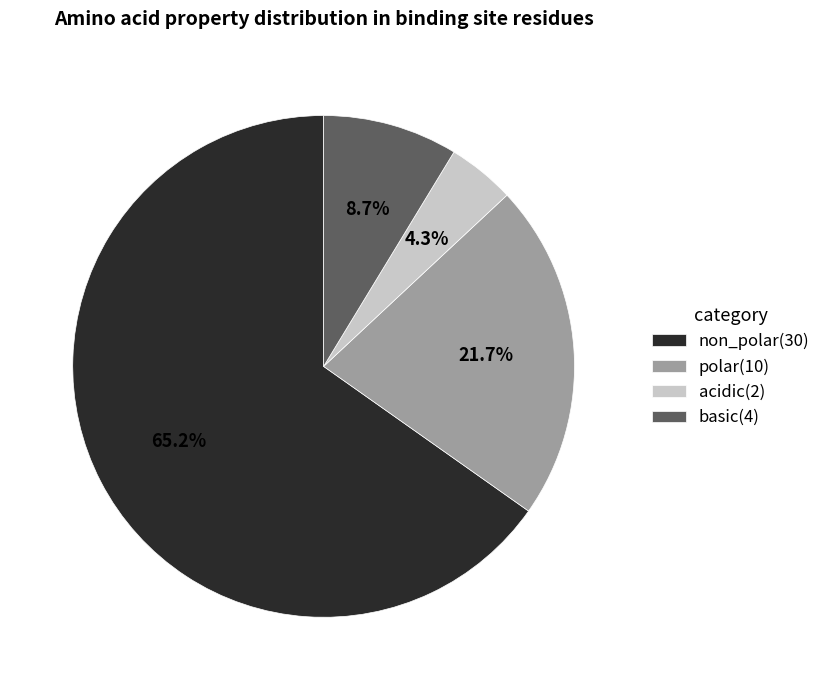

Does non_polar represent more than half of the total?

Yes